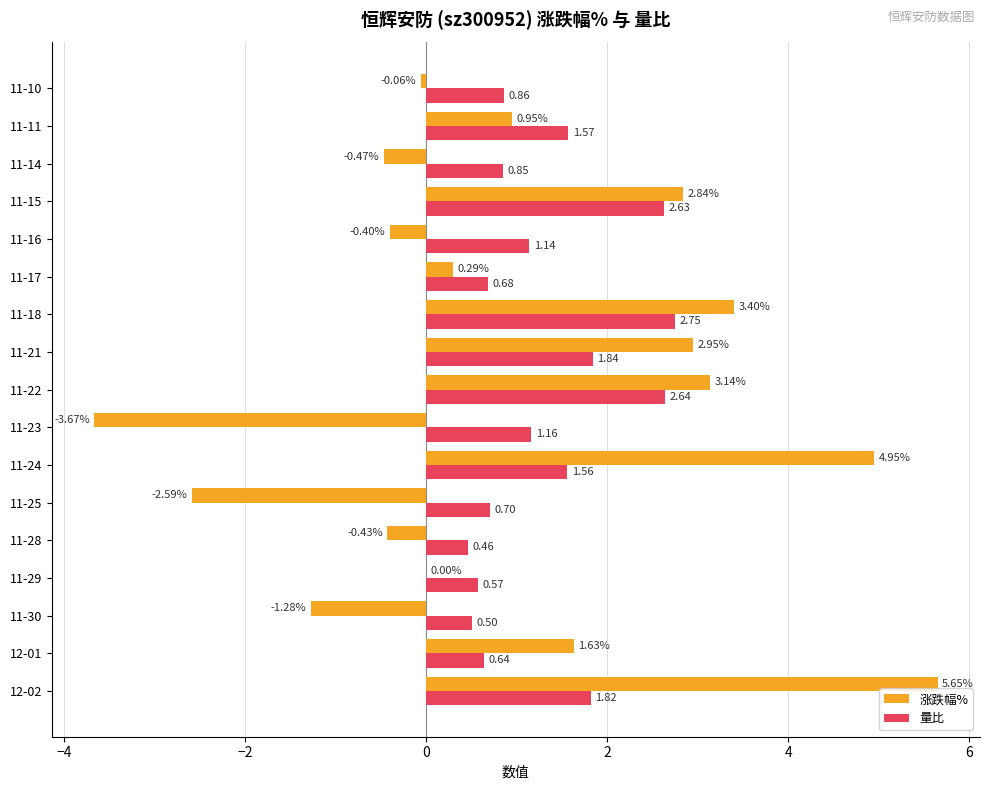

How many data points in 量比 are above 1?

9